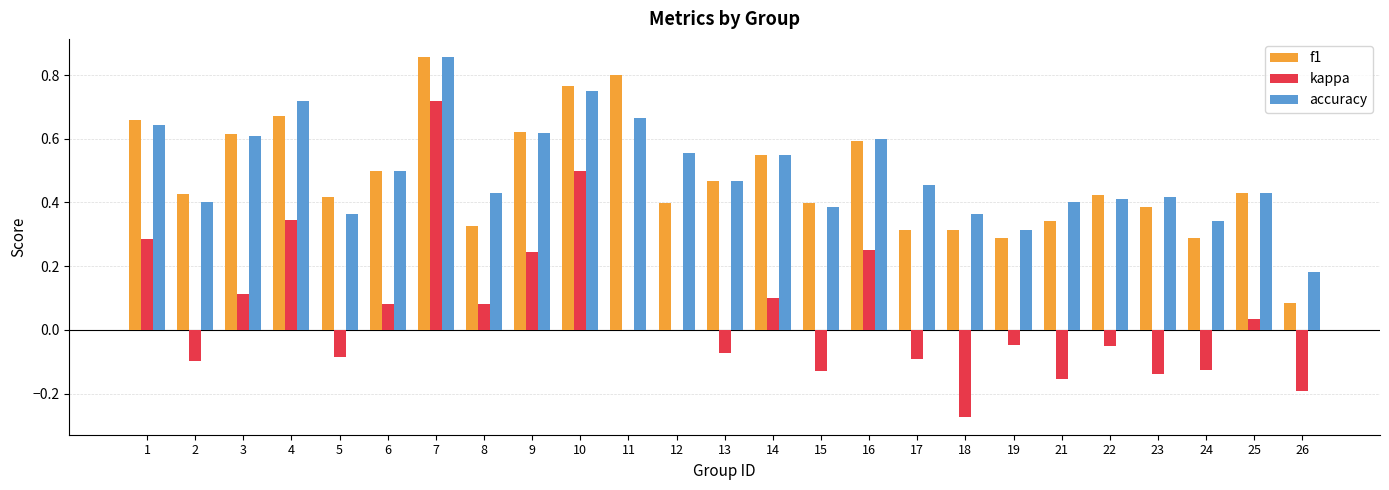

Between 24 and 25, which series saw the biggest shift?

kappa